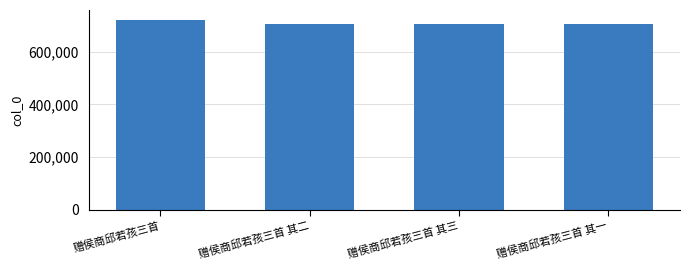

What is the sum of all values?

2839616